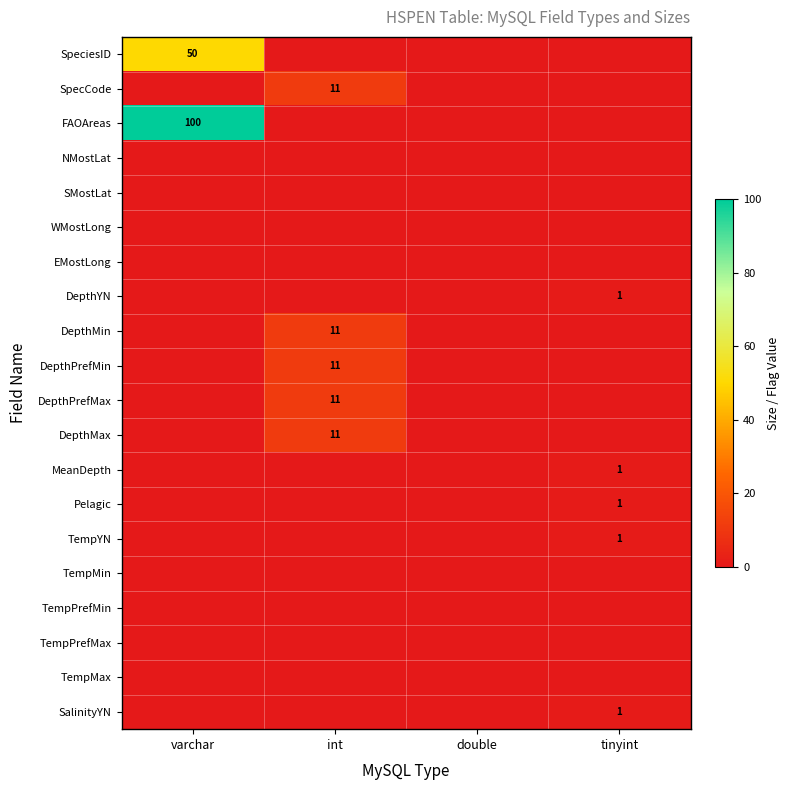

The value of SpecCode at int is 11. True or false?

True